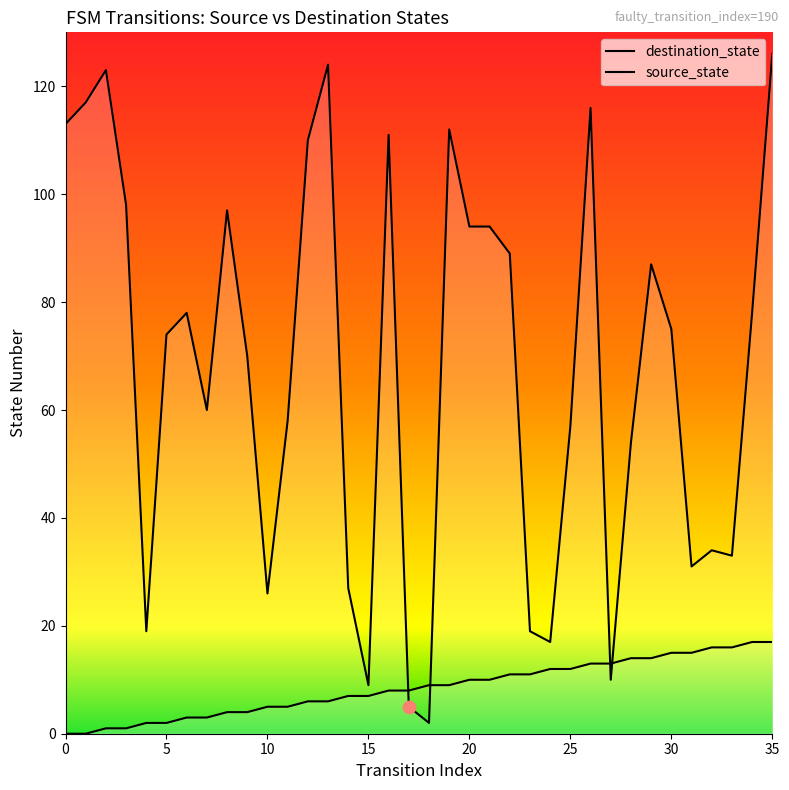

Which series has the largest total across all categories?

destination_state